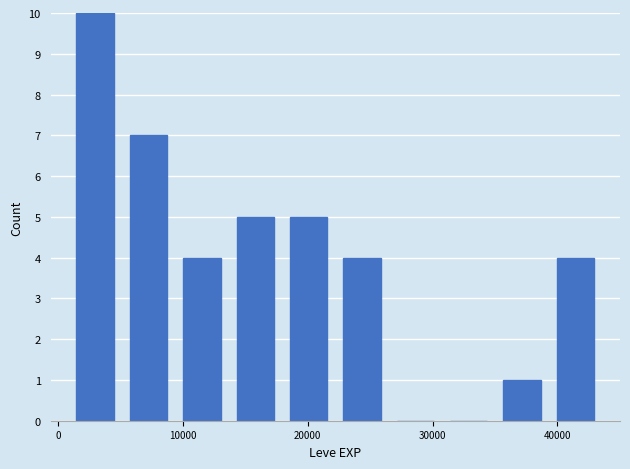

Reading left to right, transcribe this chart: for each bar, give the range it covers on the x-axis and its height. Neither the bar edges nor the heights are printed on the chart, so give them approximately, as read against the axes.

1000 to 5000: 10
5000 to 9000: 7
9000 to 14000: 4
14000 to 18000: 5
18000 to 22000: 5
22000 to 26000: 4
26000 to 31000: 0
31000 to 35000: 0
35000 to 39000: 1
39000 to 44000: 4